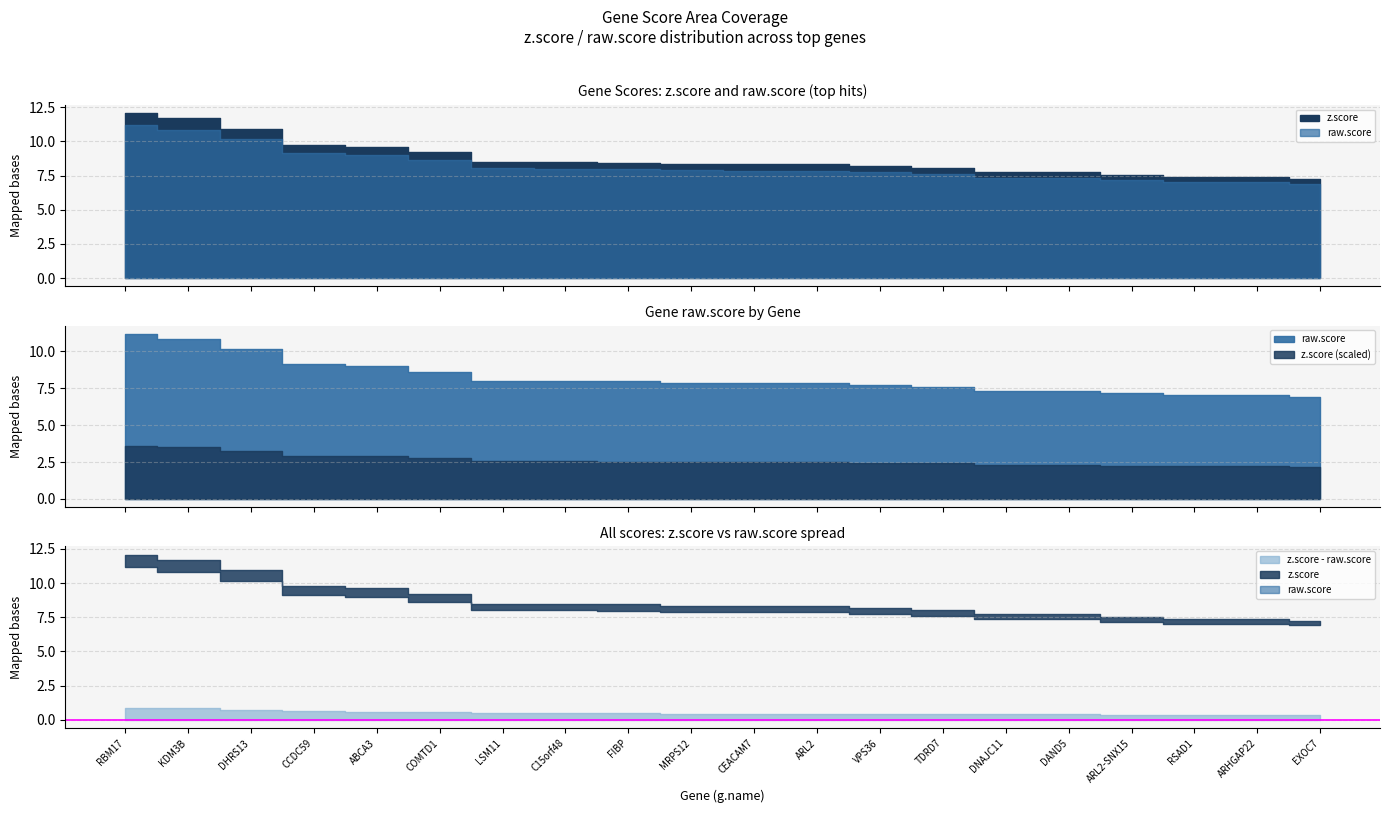

What is the label of the 1st point from the left?

RBM17